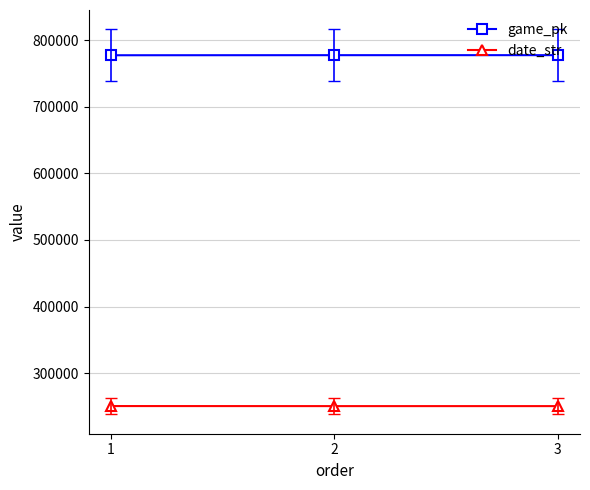

Is the value of date_str at 2 greater than the value of game_pk at 1?

No